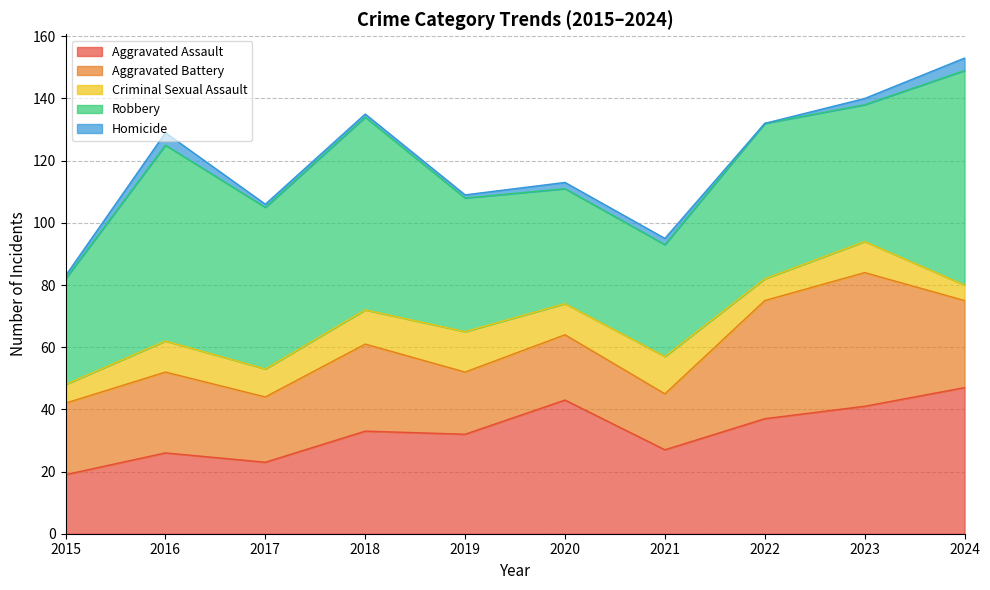

Which category has the lowest value across all series?

2022